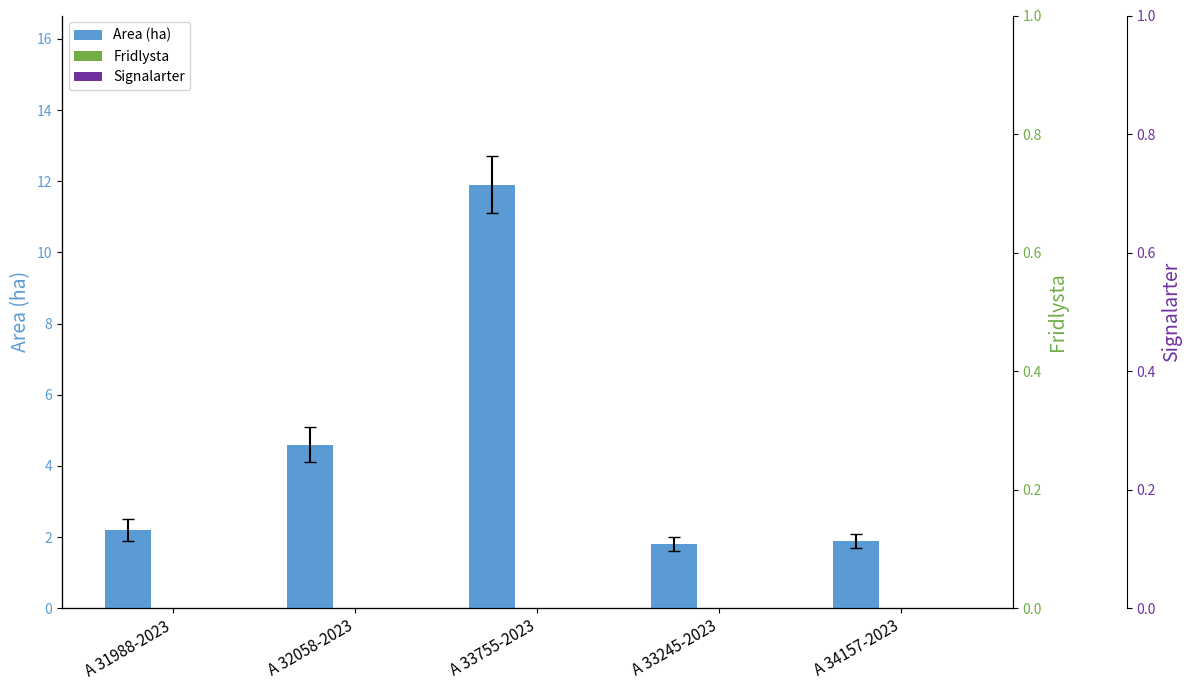

Are the bars grouped side by side (vs. stacked)?

Yes